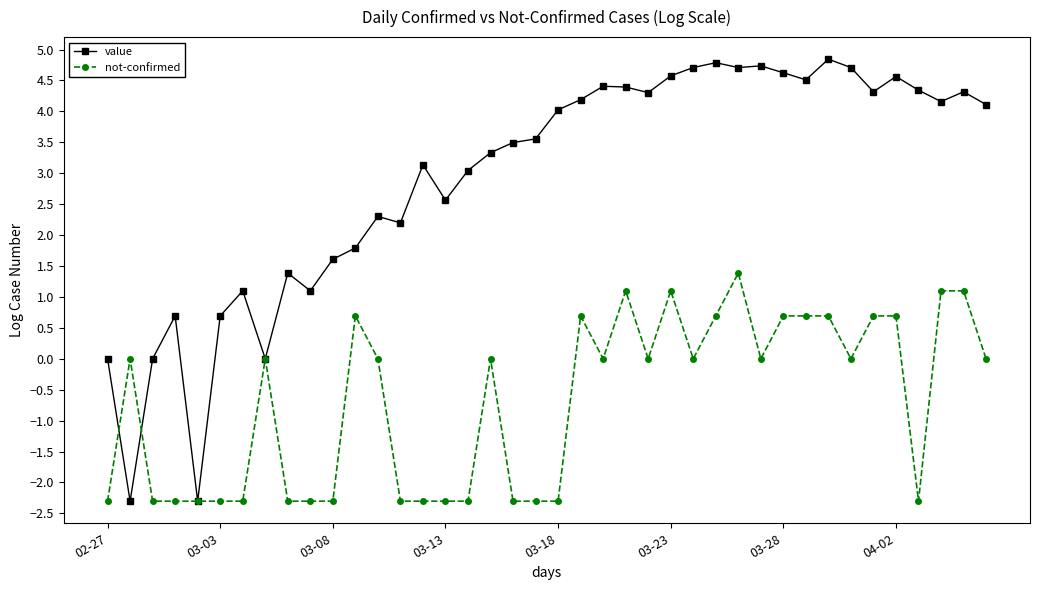

What is the minimum value shown in the chart?

-2.3